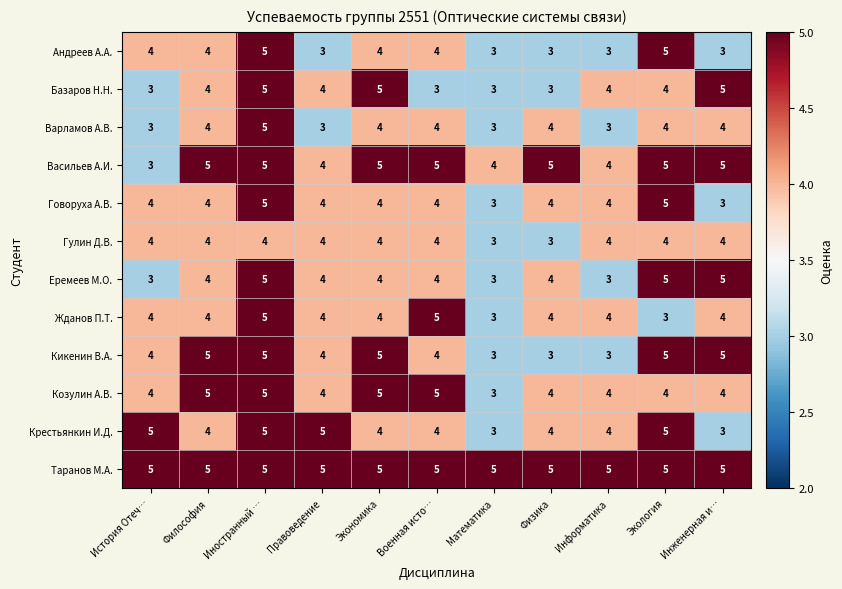

What is the sum of all Жданов П.Т. values?

44